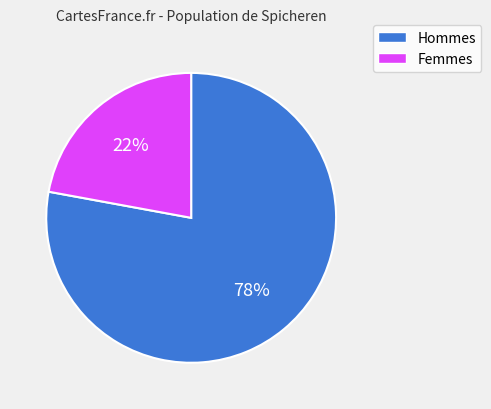

To the nearest percent, what is the average slice percentage?

50%